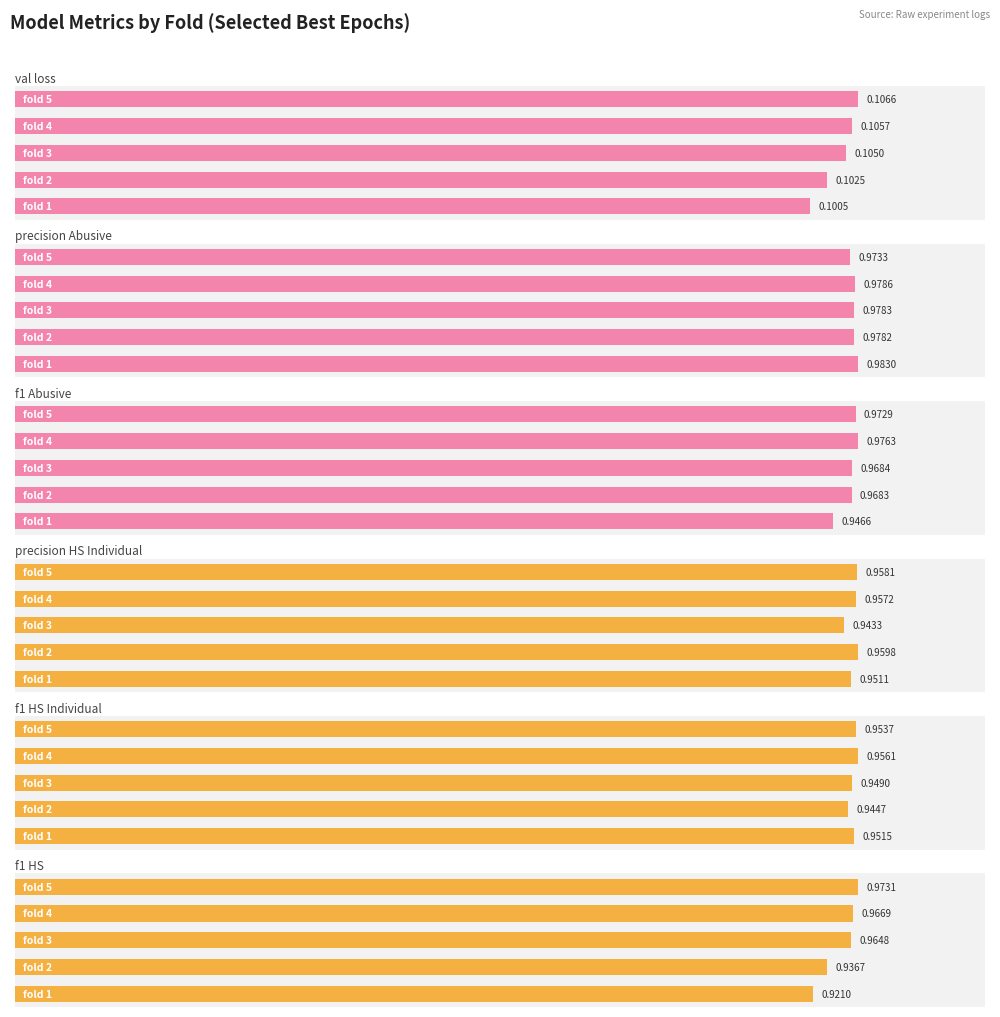

Is it true that precision_HS_Individual equals 1.0 at 4?

True